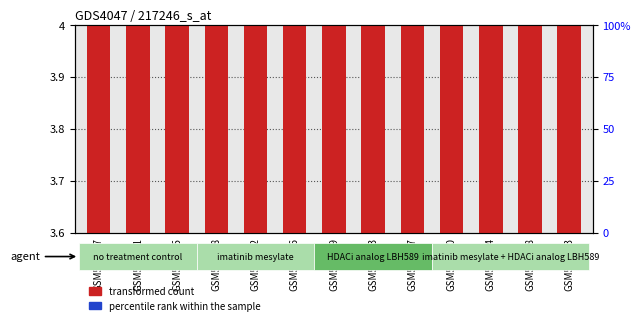

What is the label of the 1st bar from the left?

GSM521987